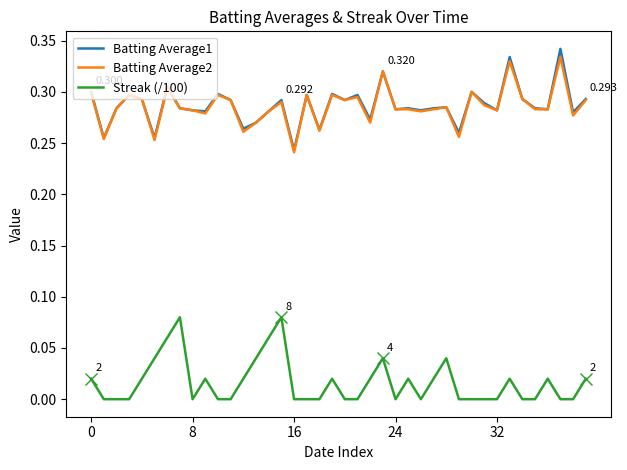

What is the sum of all Batting Average2 values?

11.4